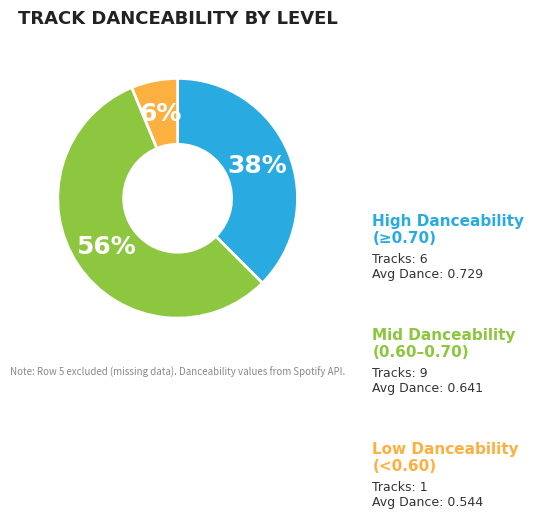

Does any single category account for the majority?

Yes